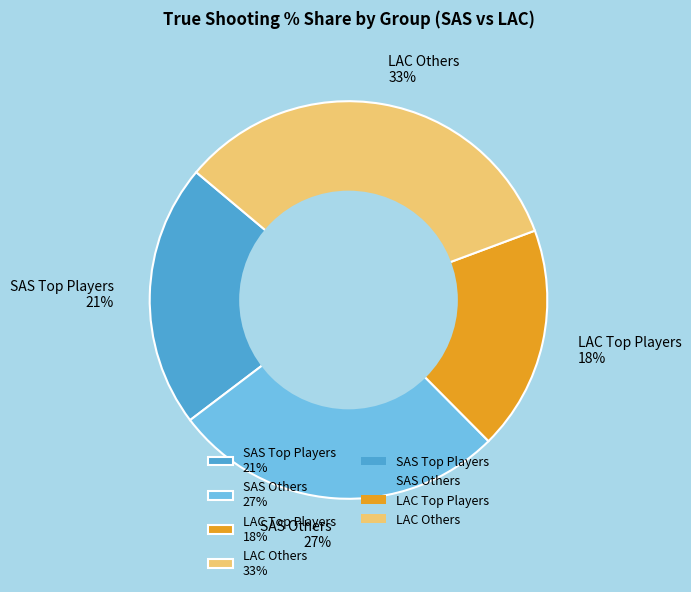

To the nearest percent, what is the average slice percentage?

25%